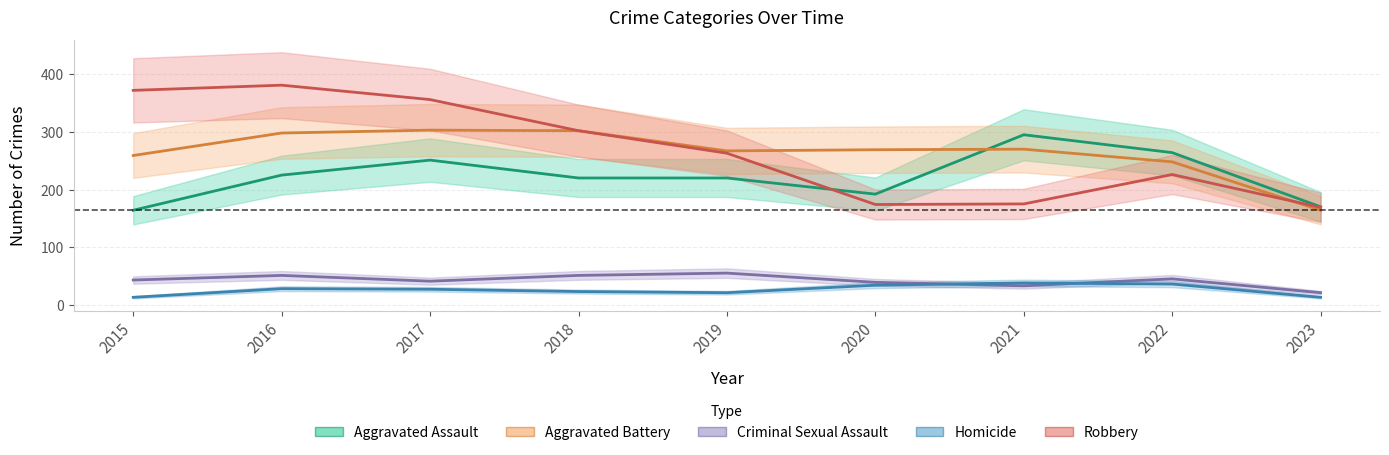

Which has a higher value, 2015 or 2019?

2019